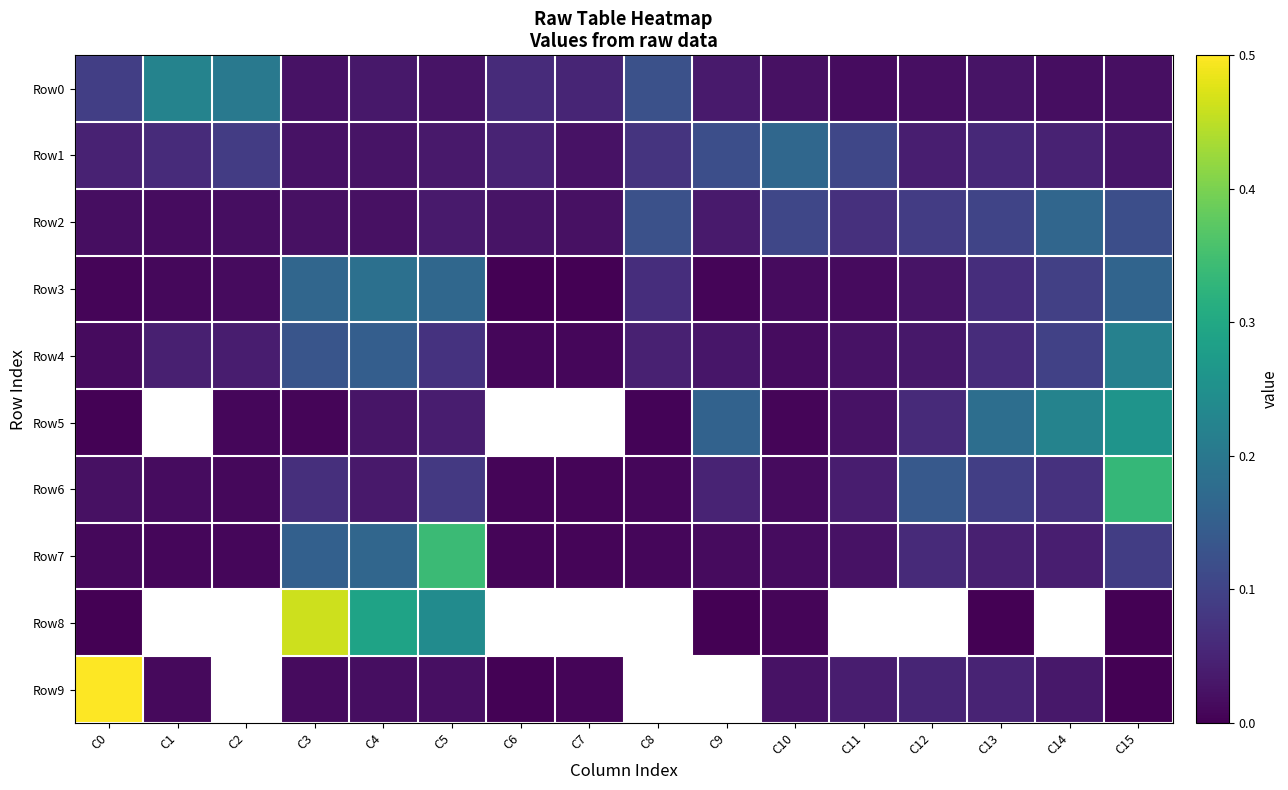

Which category has the highest value across all series?

C0